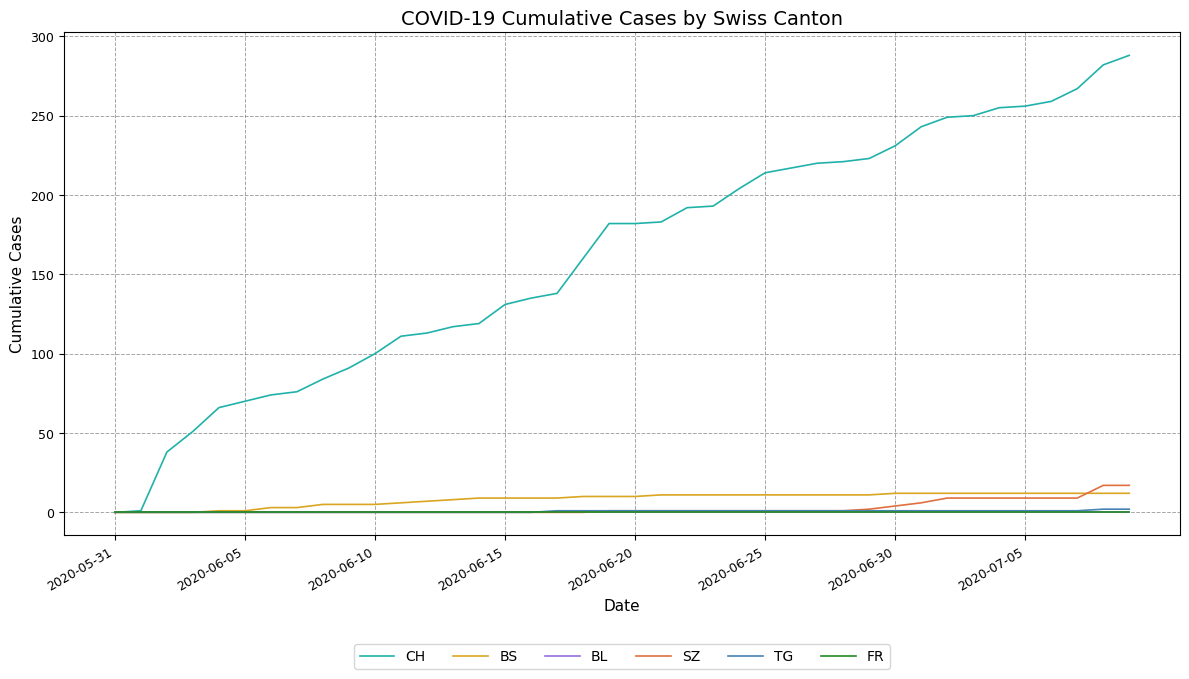

Is this an area chart (filled region under the line)?

No